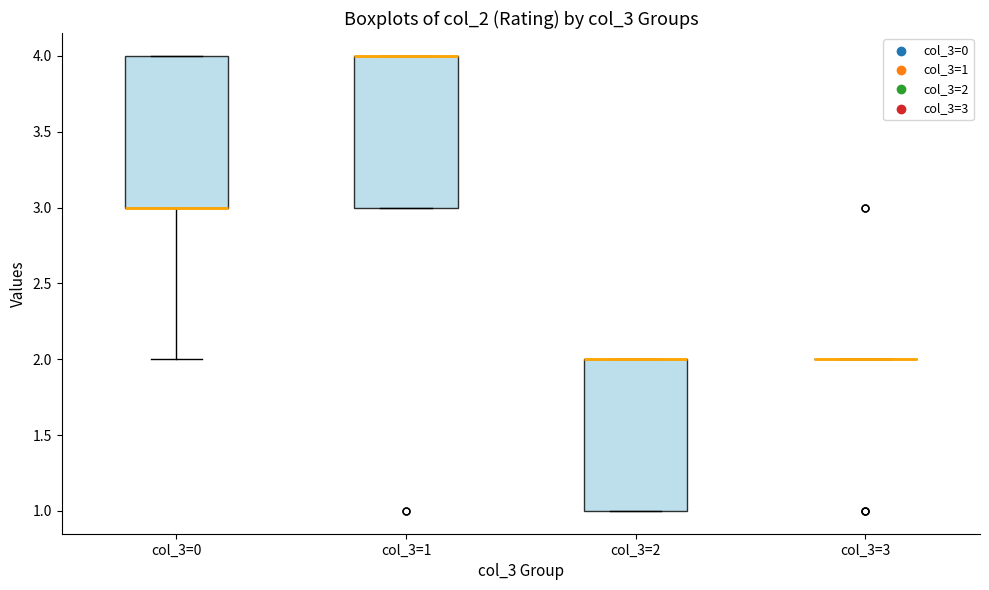

Reading left to right, transcribe this box plot: for each box, give where its median line is, the range the box spans, and where its two whiskers end, as read against the y-axis. The values are not printed on the chart, so give them approximately, as read against the axis.

col_3=0: median 3 (drawn on the box's lower edge), box 3 to 4, whiskers 2 to 4
col_3=1: median 4 (drawn on the box's upper edge), box 3 to 4, whiskers 3 to 4
col_3=2: median 2 (drawn on the box's upper edge), box 1 to 2, whiskers 1 to 2
col_3=3: box collapsed to a line at 2, whiskers 2 to 2